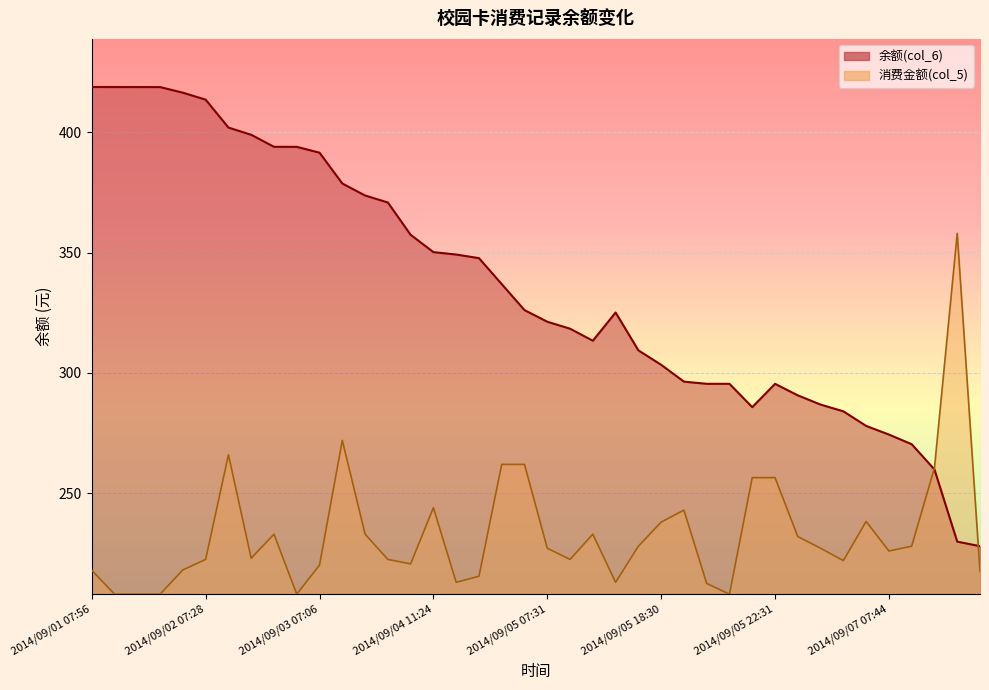

Between 2014/09/02 07:25 and 2014/09/05 11:43, which is larger?

2014/09/02 07:25